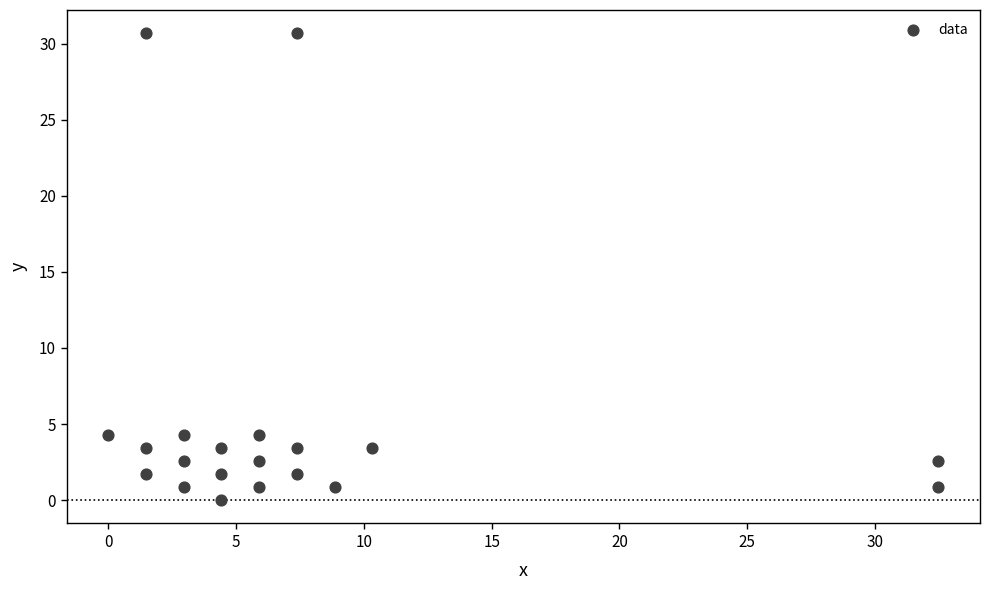

What is the range of Y values (max minus min)?

30.7